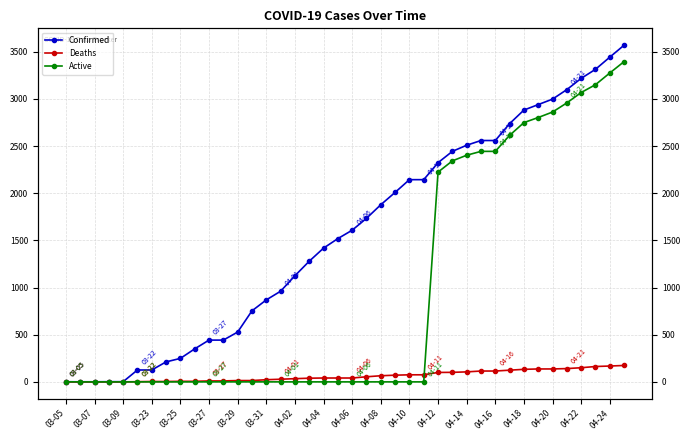

True or false: Confirmed and Deaths cross at least once.

False